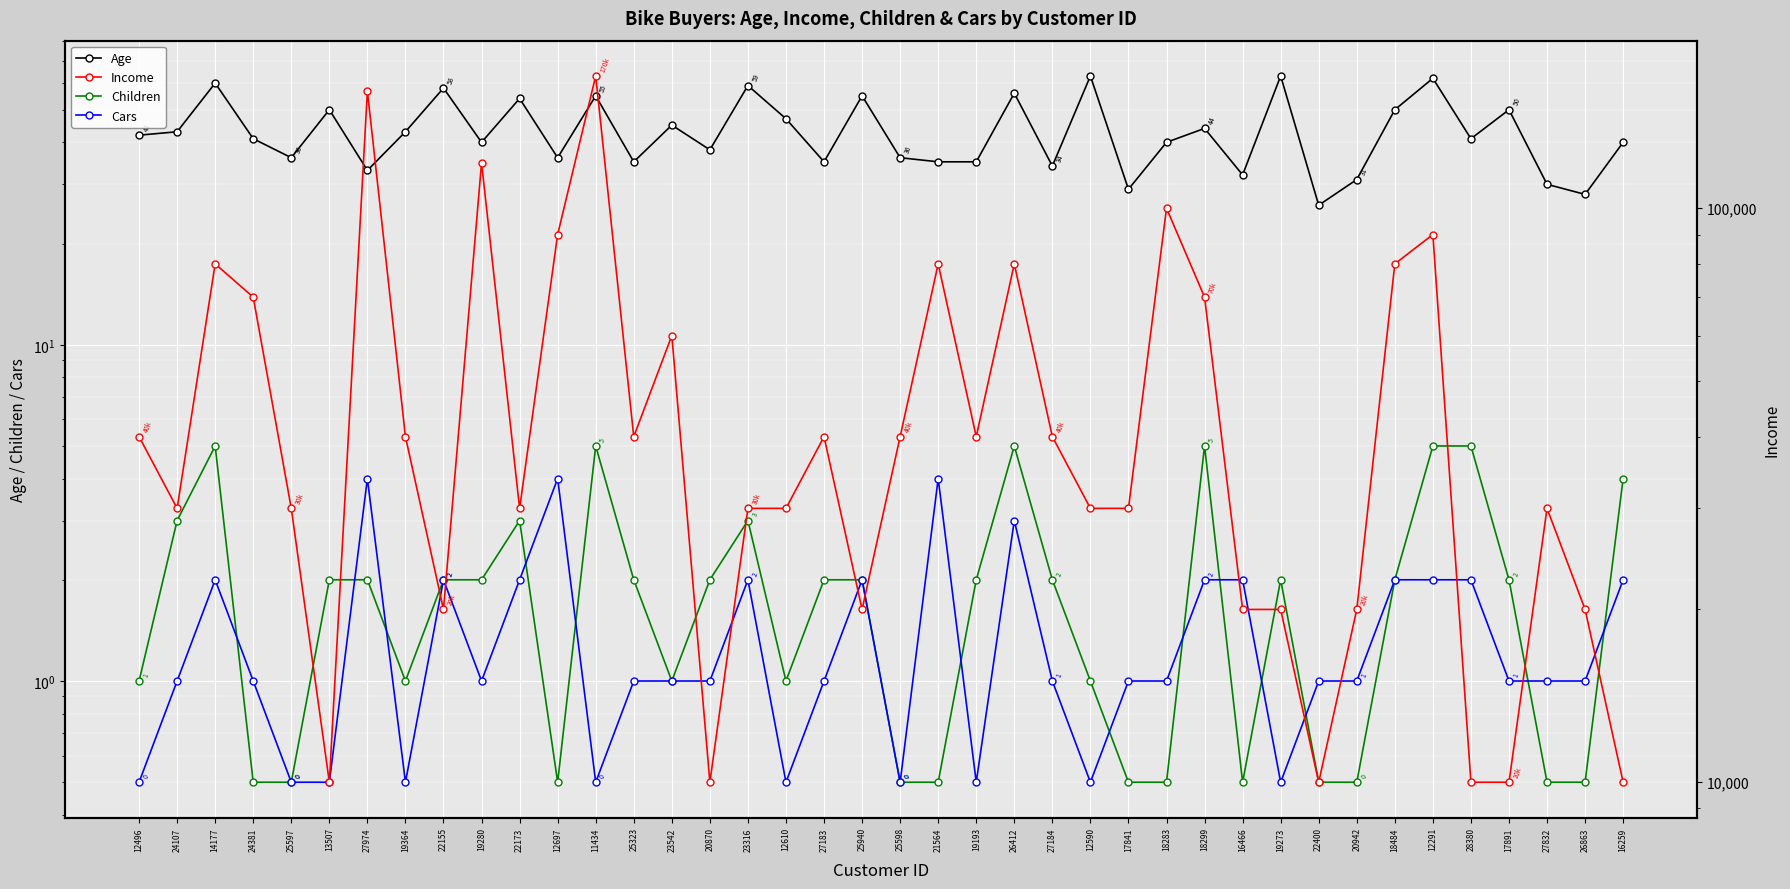

How many interior local valleys does the Children series have?

5